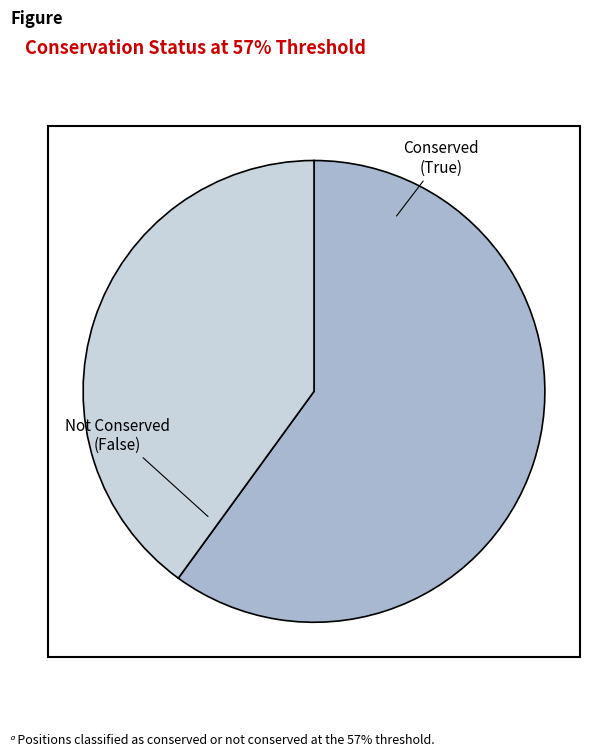

Is Not Conserved (False) the majority of the pie?

No